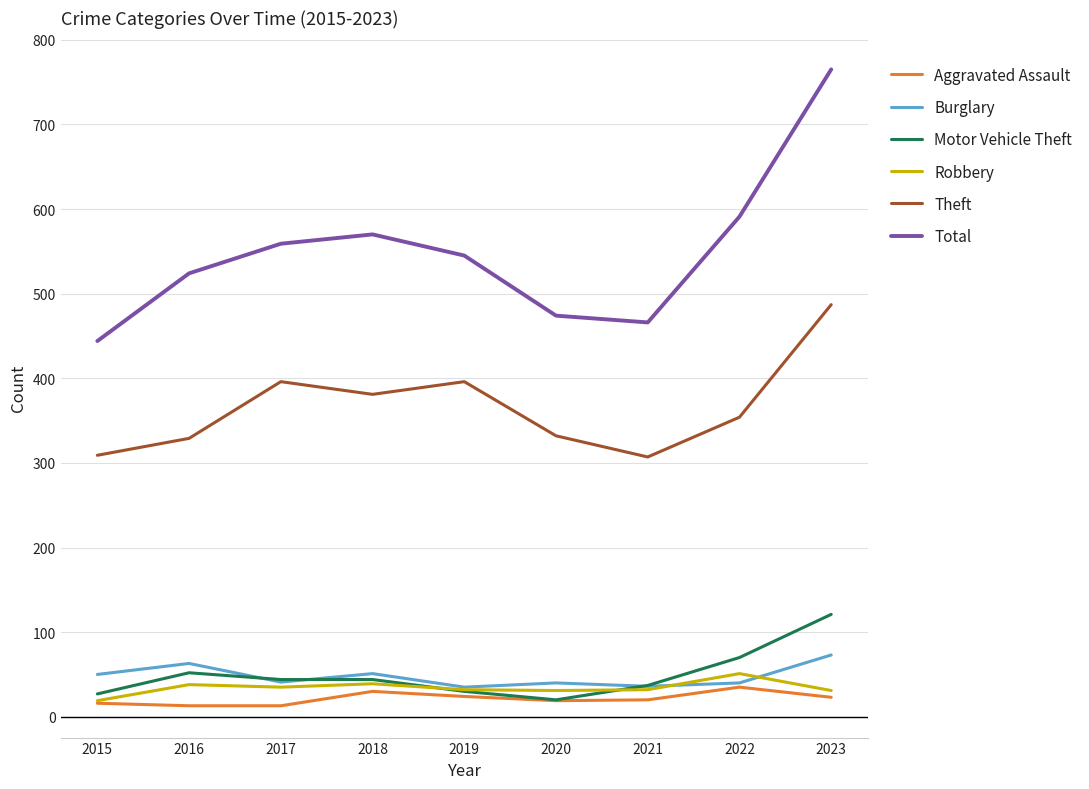

At which category is the sum across all series the highest?

2023